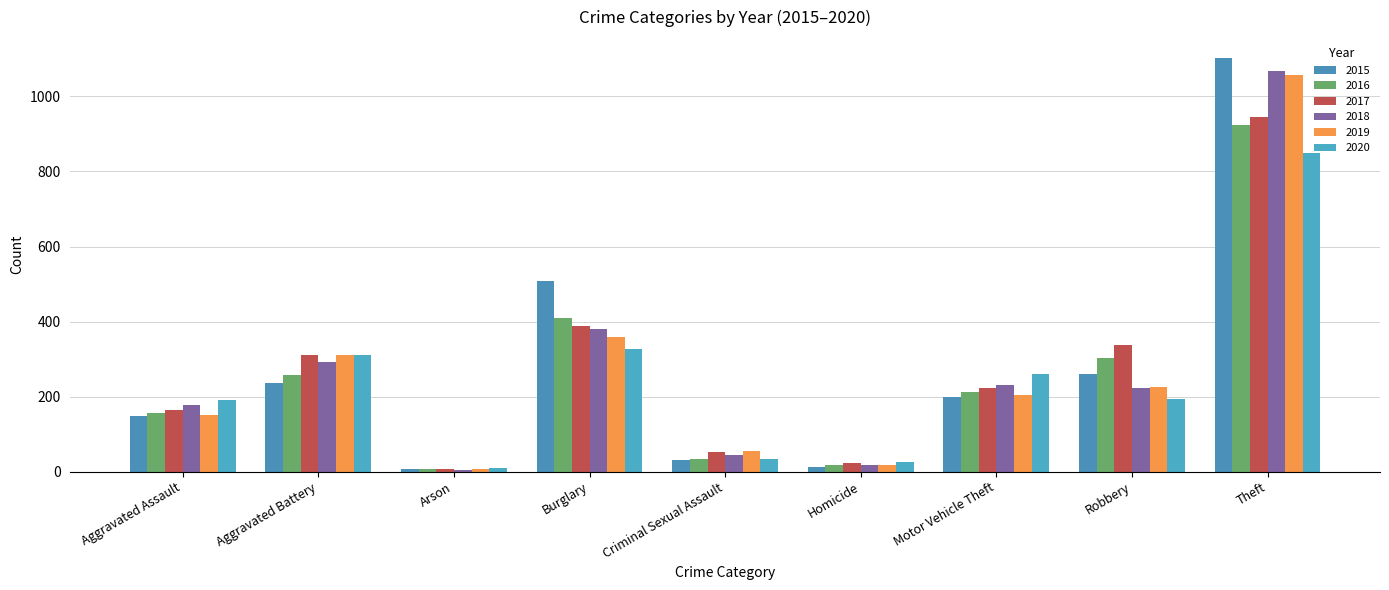

Is it true that 2016 equals 617 at Burglary?

False